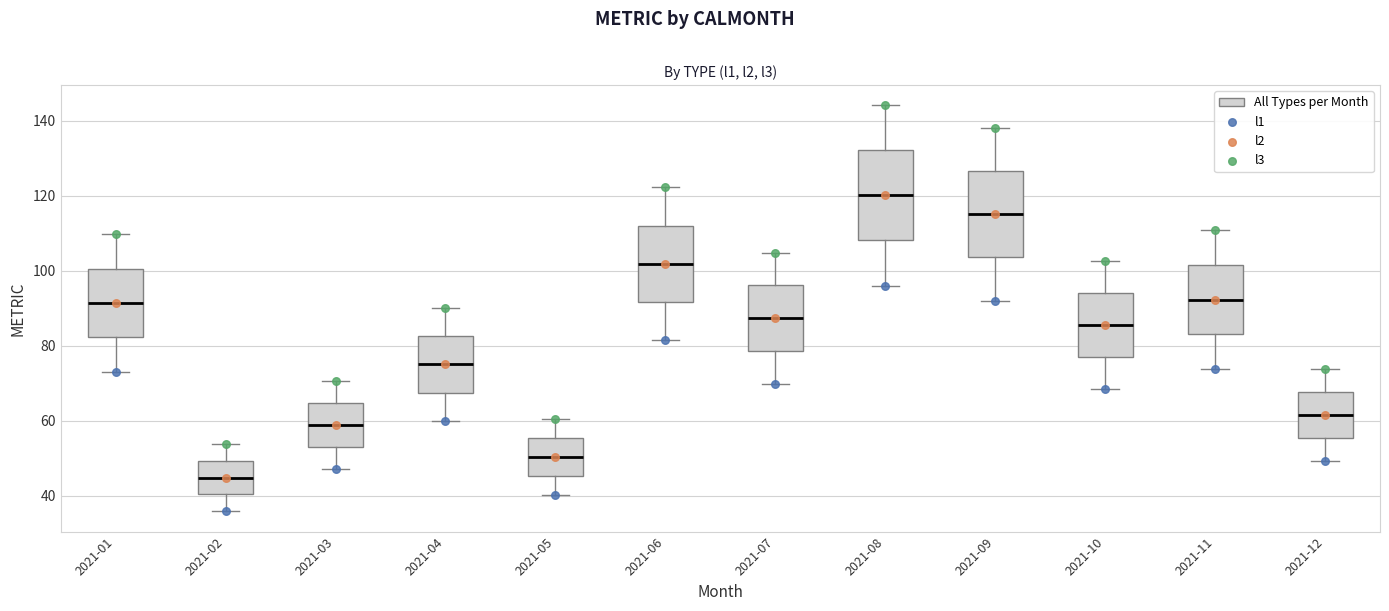

Which box's median line is the highest?

2021-08